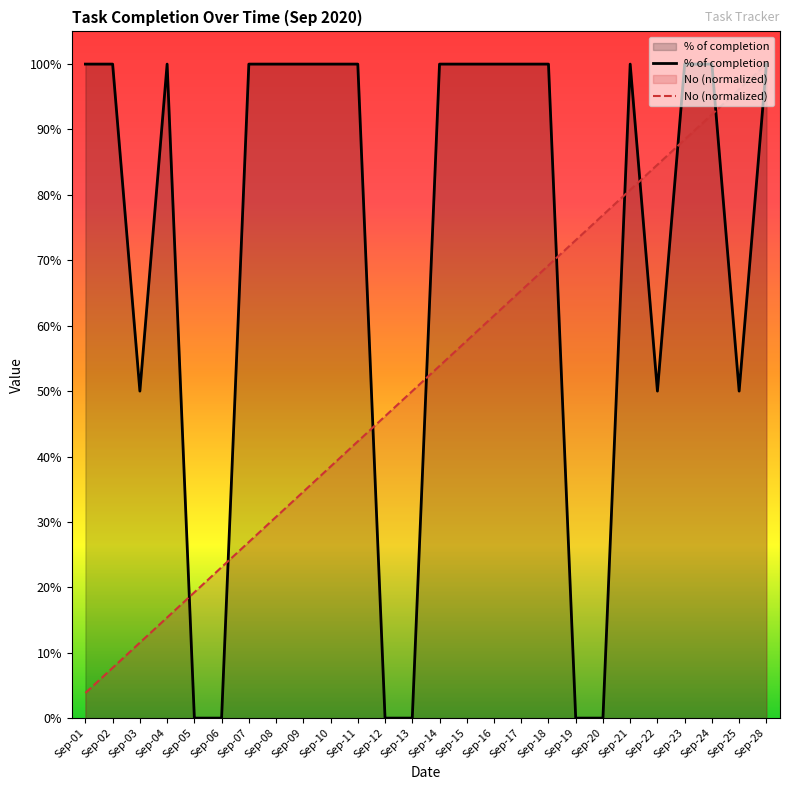

What are all the series names shown in the legend?

% of completion, No (normalized)